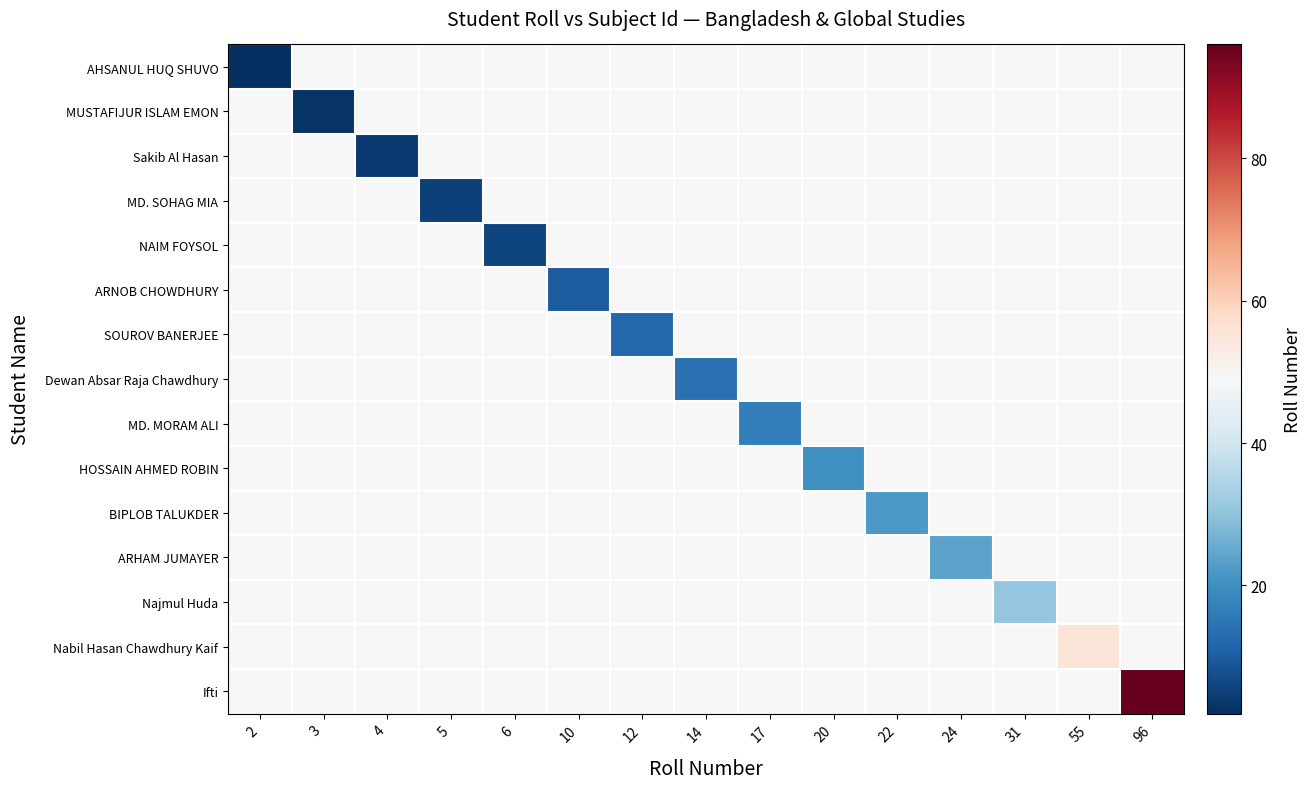

How many categories are shown in the chart?

15